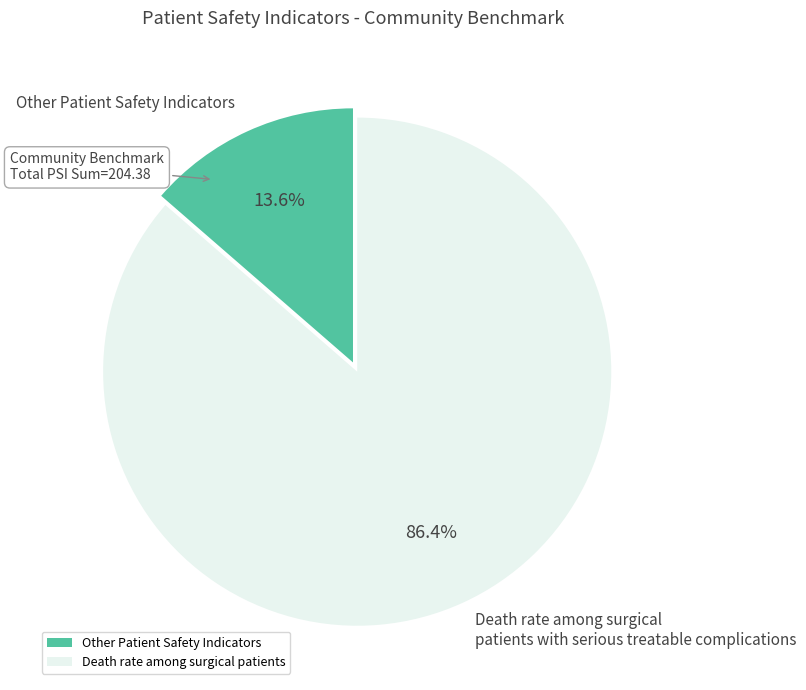

To the nearest percent, what portion does Death rate among surgical patients represent?

86%